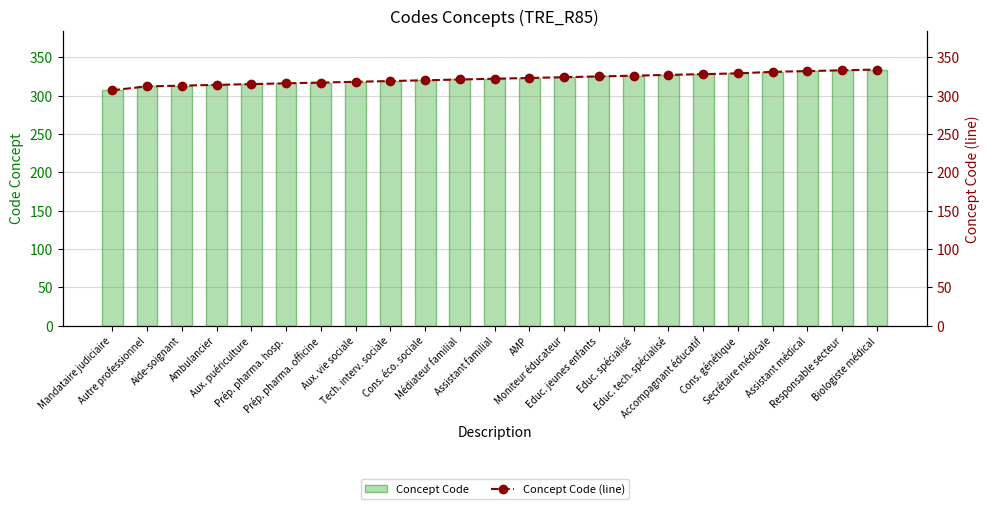

What is the value of the Concept Code bar at the 15th from the left?

325